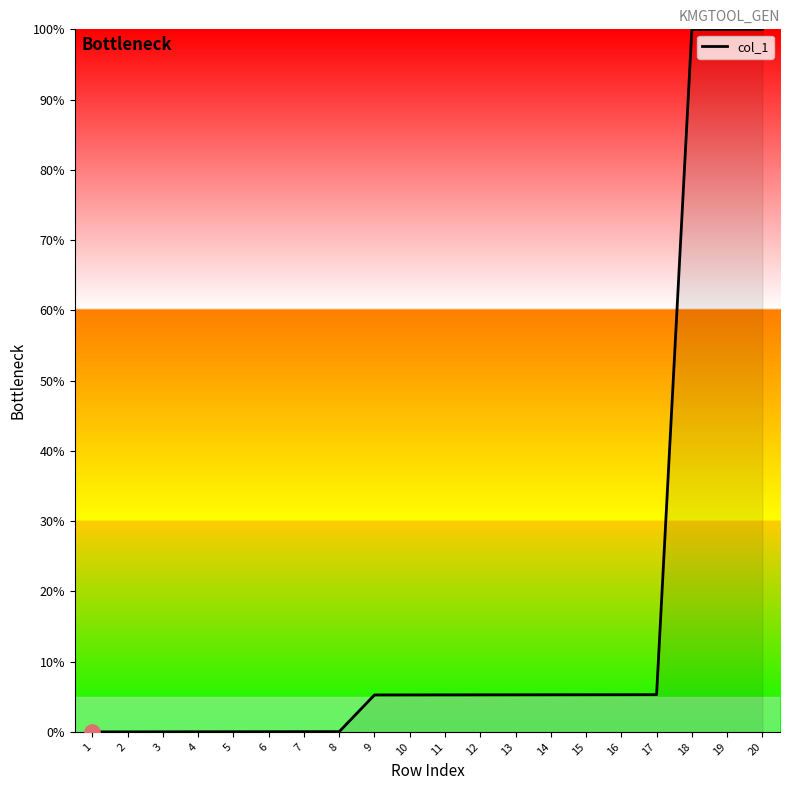

What is the difference between the maximum and minimum values?

100.0